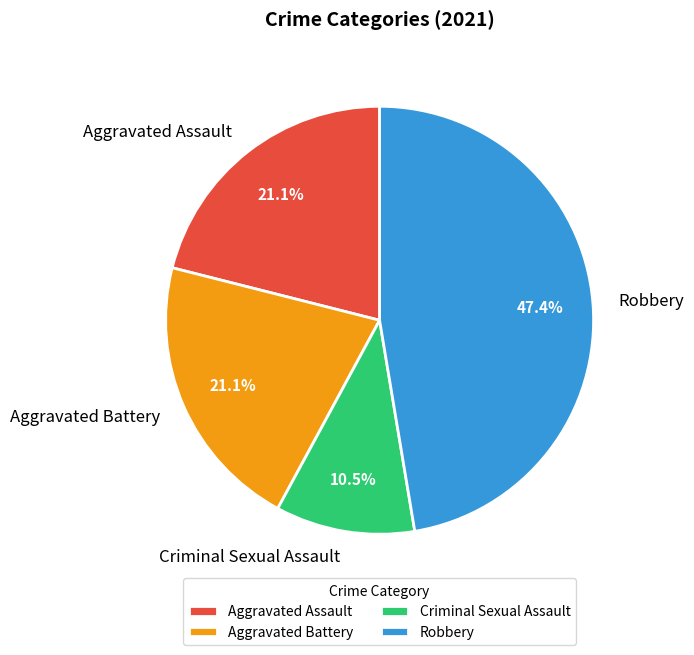

Which slice is the smallest?

Criminal Sexual Assault